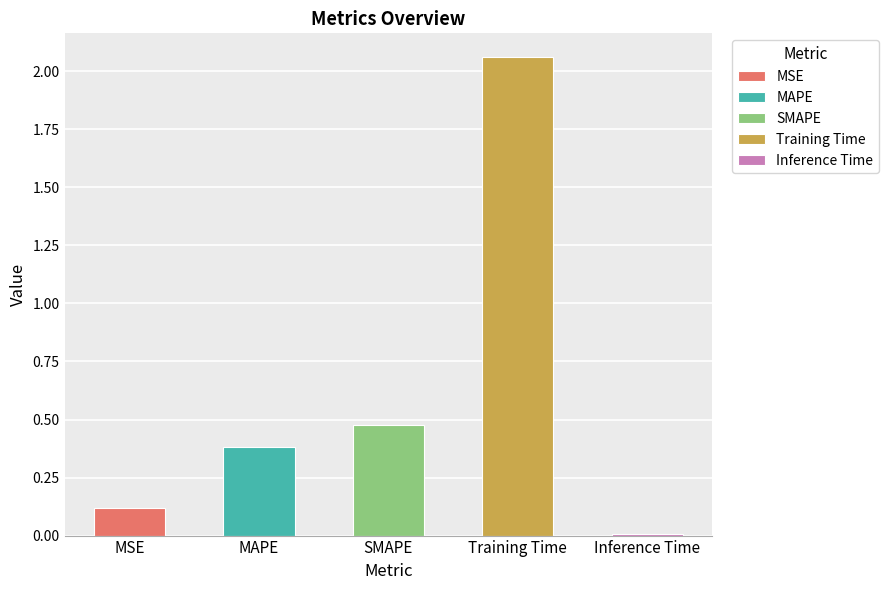

Reading right to left, list all the values displayed in this chart.

0.0	2.1	0.5	0.4	0.1